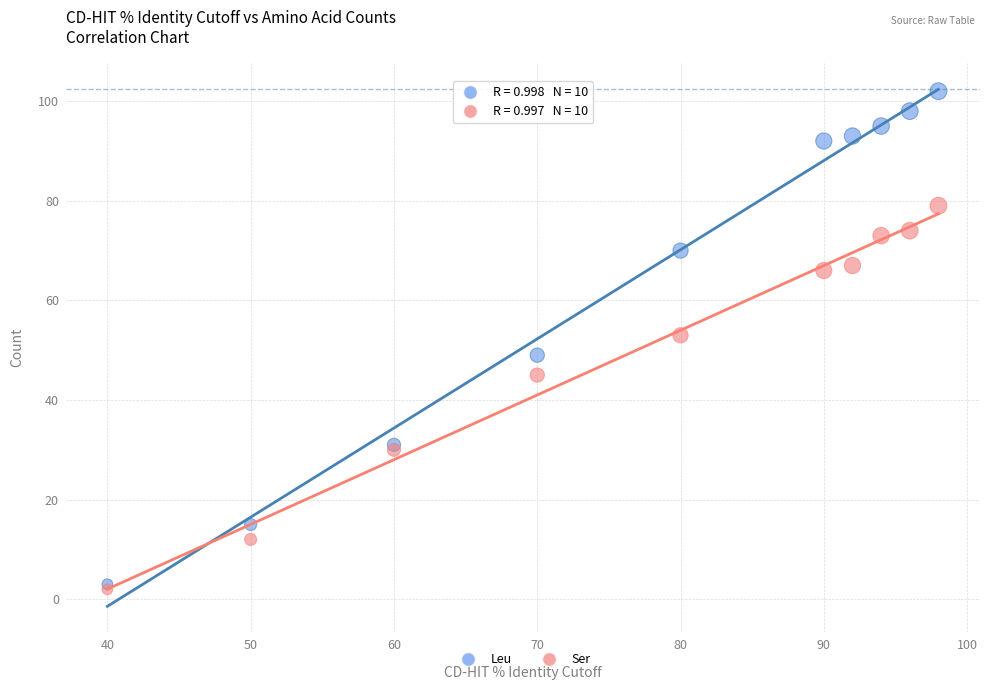

In the Ser series, what Y value is closest to 40?

45